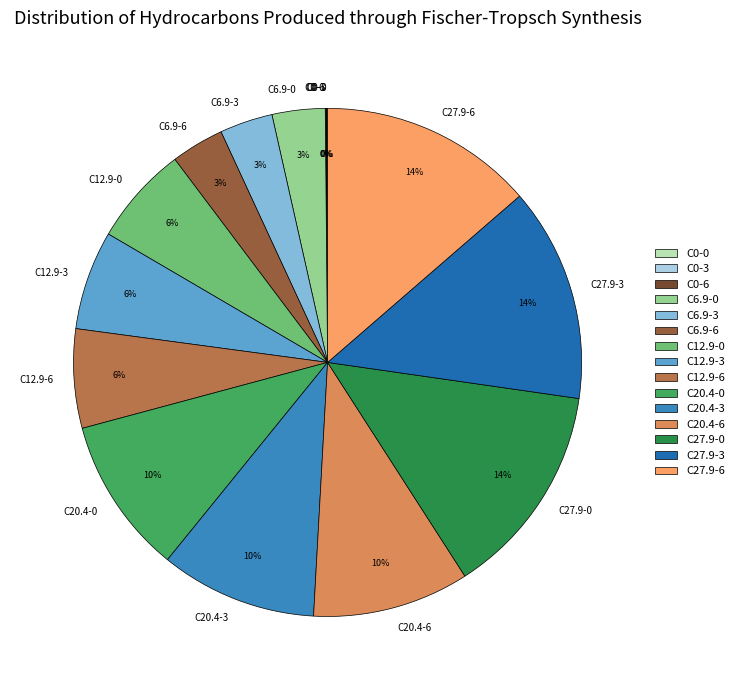

Is C27.9-0 the majority of the pie?

No